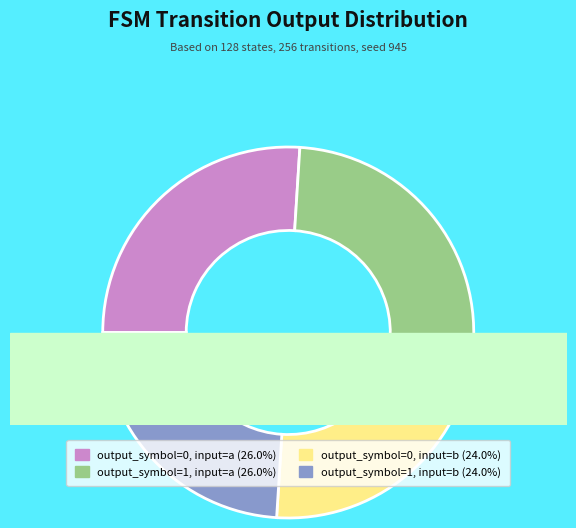

What is the total percentage of output_symbol=1, input=b and output_symbol=0, input=b?

48.0%